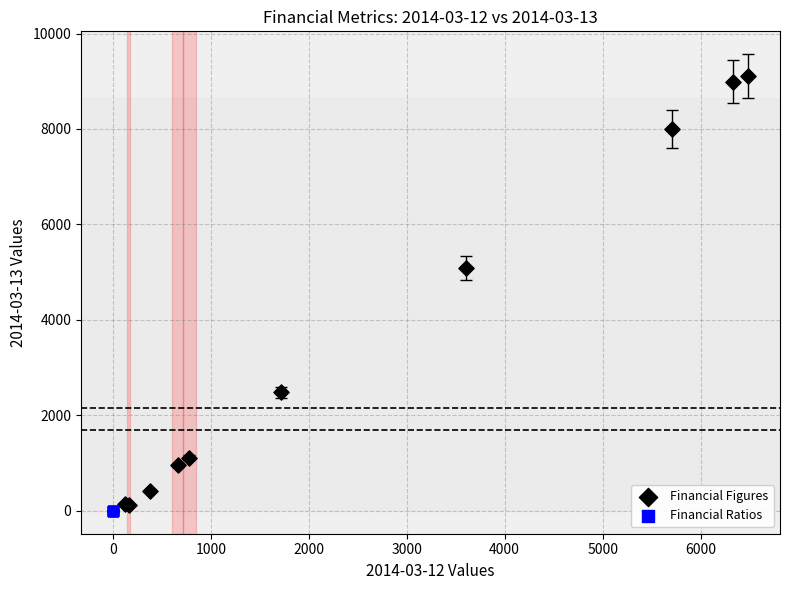

Which series has the widest spread of Y values?

Financial Figures